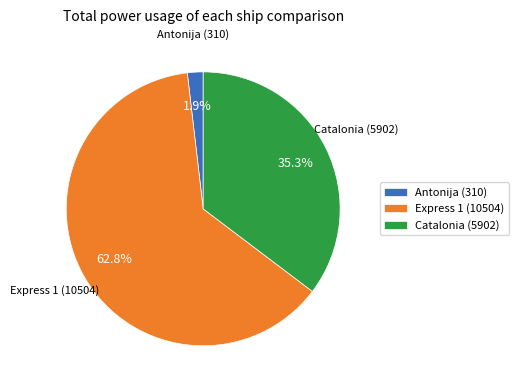

Count the number of slices in the pie.

3